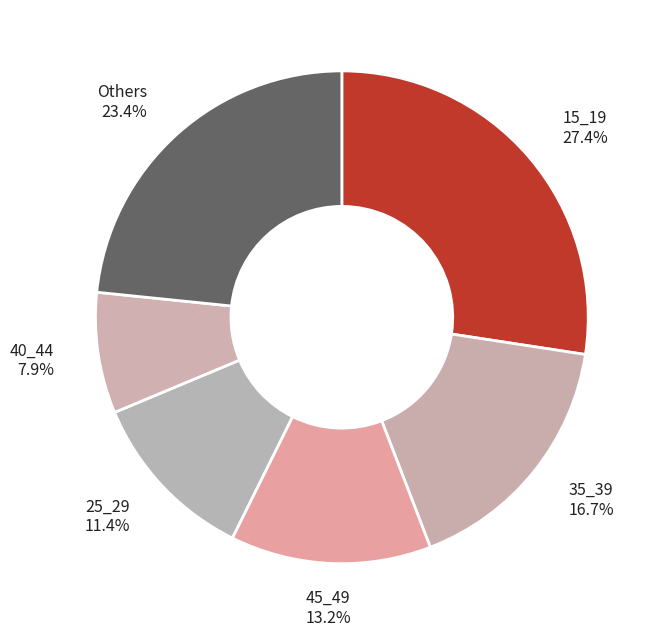

What is the largest slice in the pie chart?

15_19